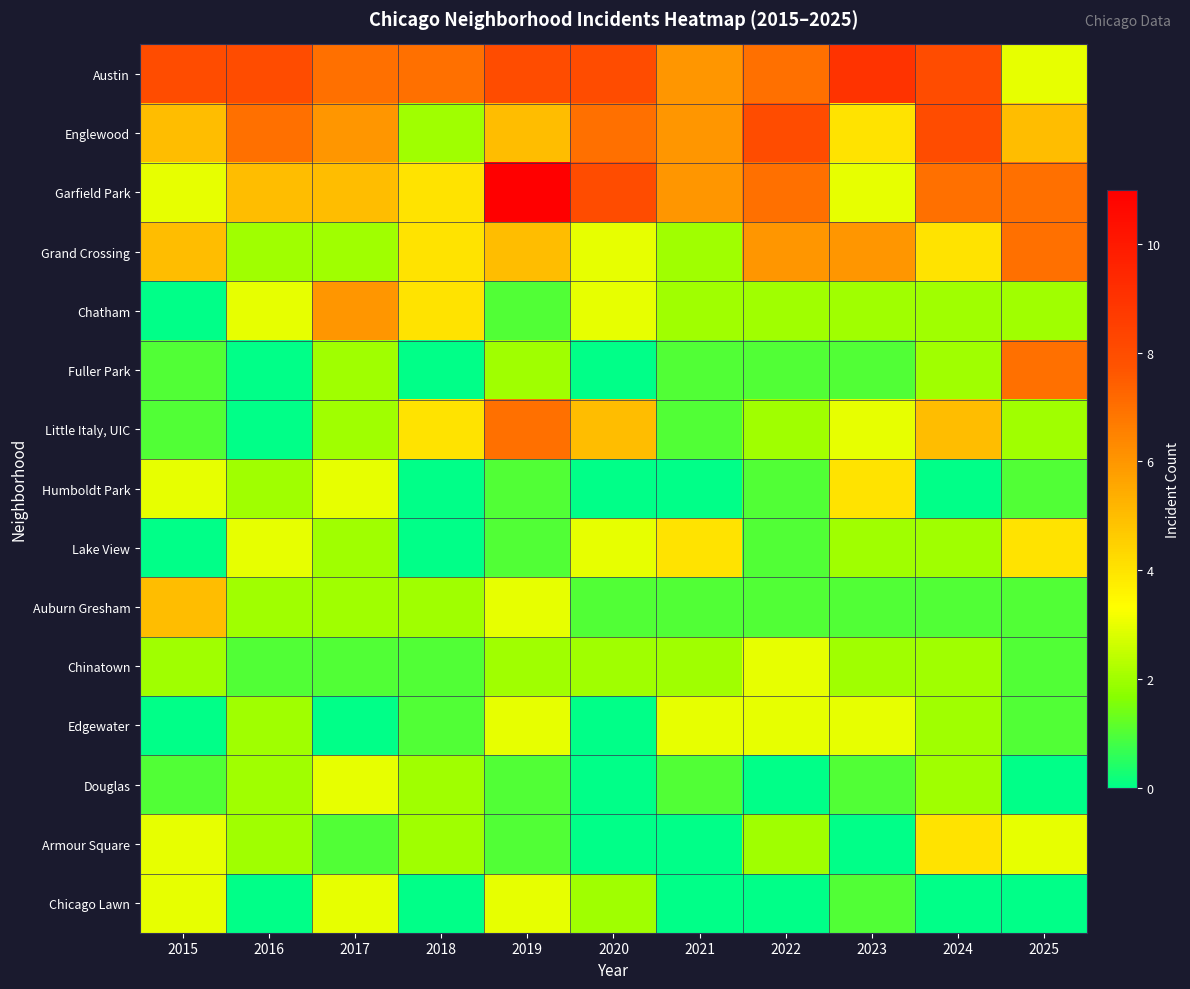

Rank the series at 2022 from lowest to highest value.

Douglas, Chicago Lawn, Fuller Park, Humboldt Park, Lake View, Auburn Gresham, Chatham, Little Italy, UIC, Armour Square, Chinatown, Edgewater, Grand Crossing, Austin, Garfield Park, Englewood